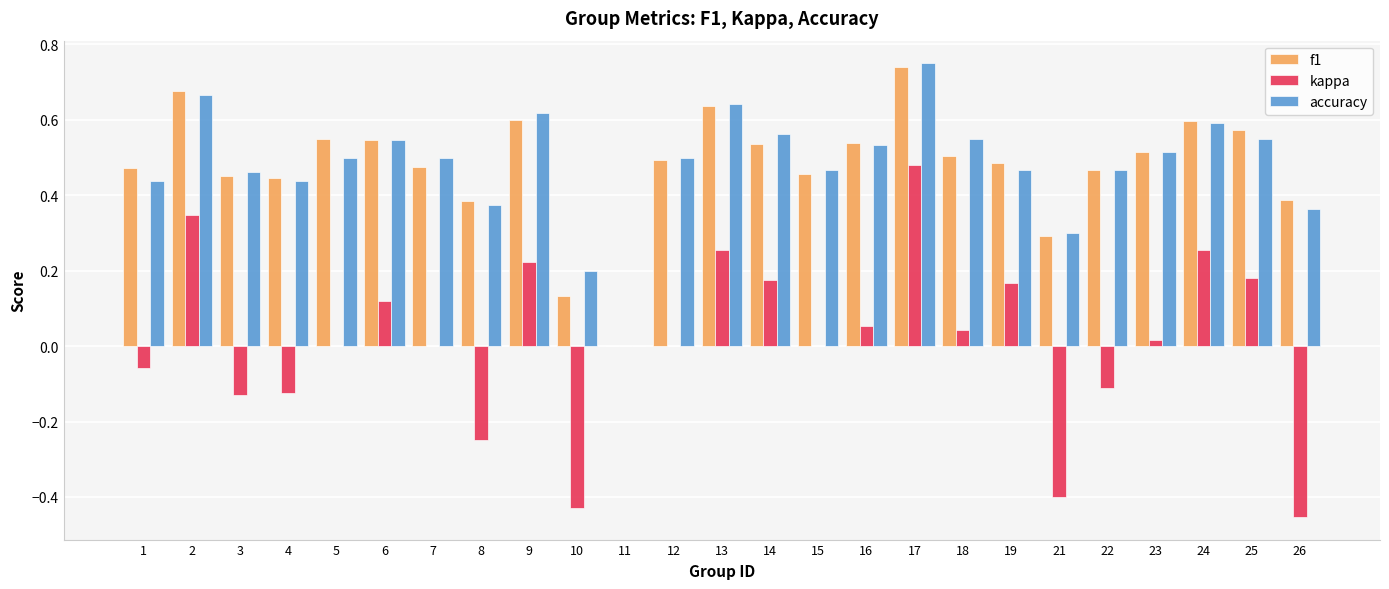

The value of accuracy at 3 is 0.5. True or false?

True